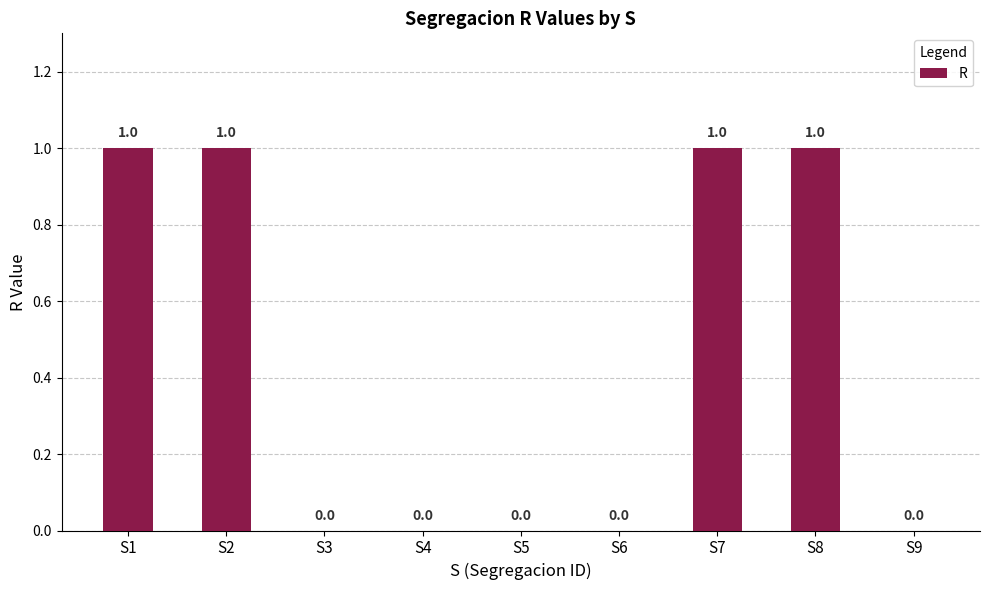

What is the sum of all values?

4